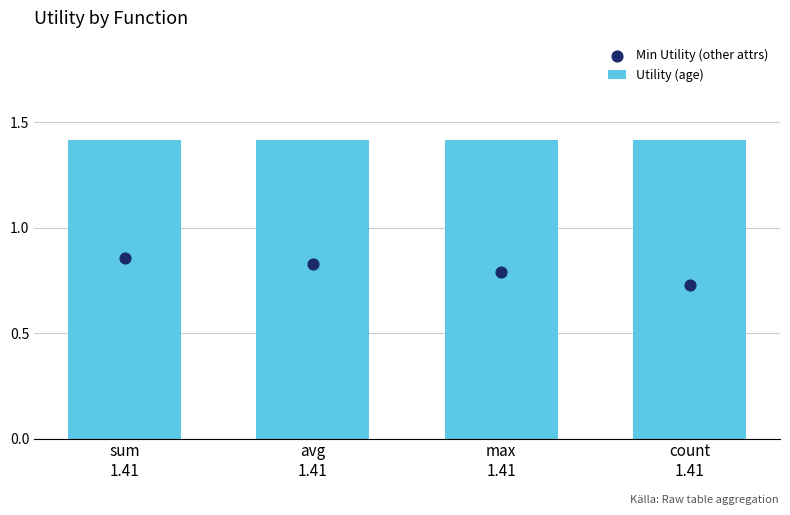

Which series reaches the minimum Y coordinate?

Min Utility (other attrs)